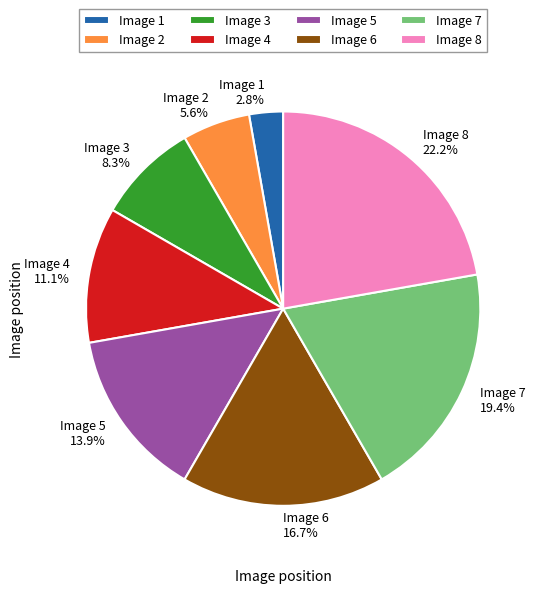

Rank the categories by value from highest to lowest.

Image 8, Image 7, Image 6, Image 5, Image 4, Image 3, Image 2, Image 1